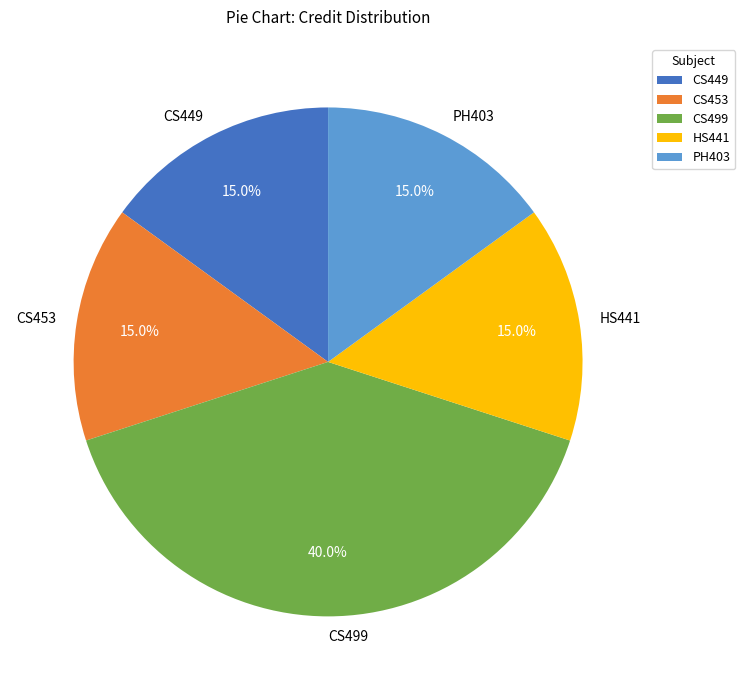

To the nearest percent, what is the combined percentage of PH403 and CS449?

30%